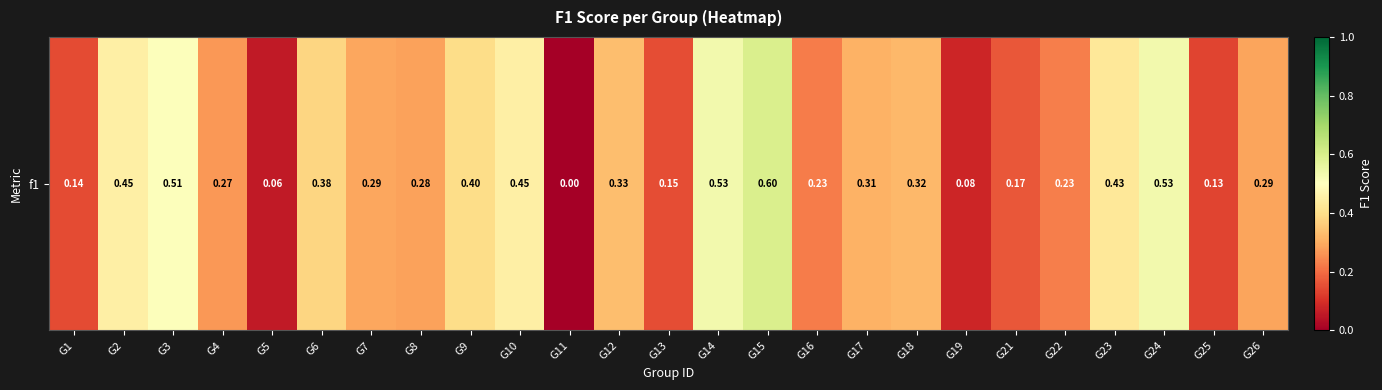

At which label is the value closest to 0?

G11